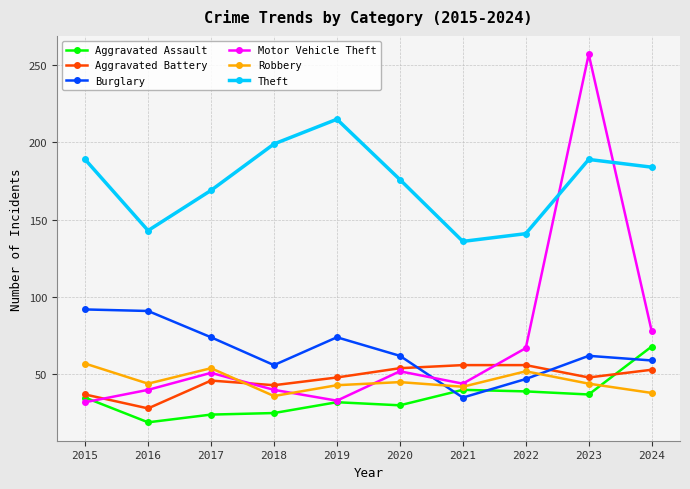

In Motor Vehicle Theft, how many points are lower than both neighbors (excluding endpoints)?

2